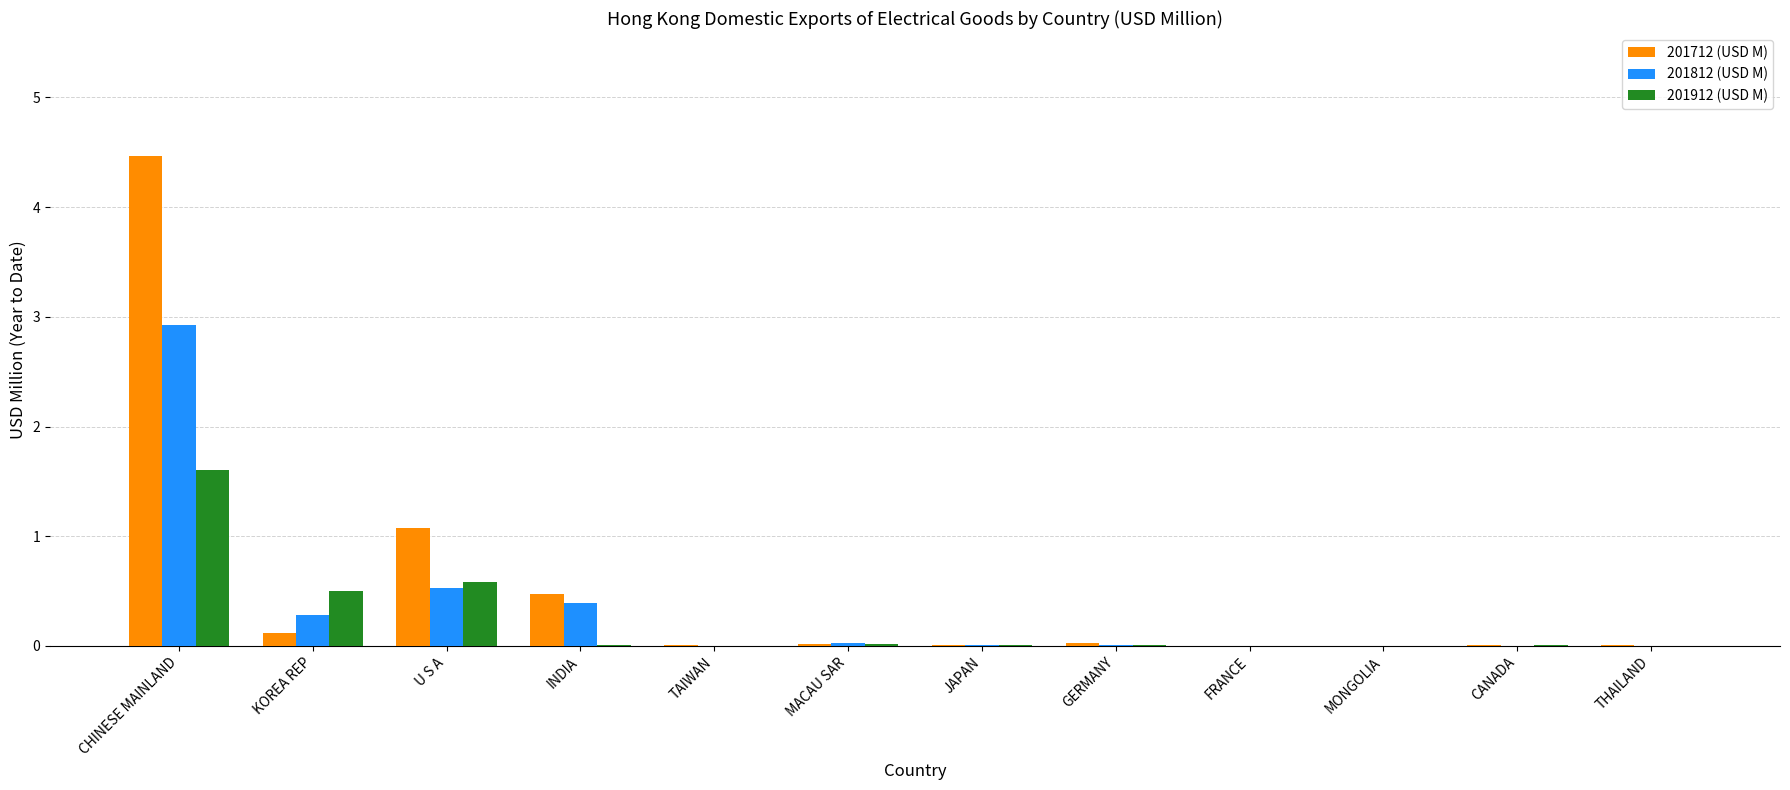

Which series has the largest total across all categories?

201712 (USD M)